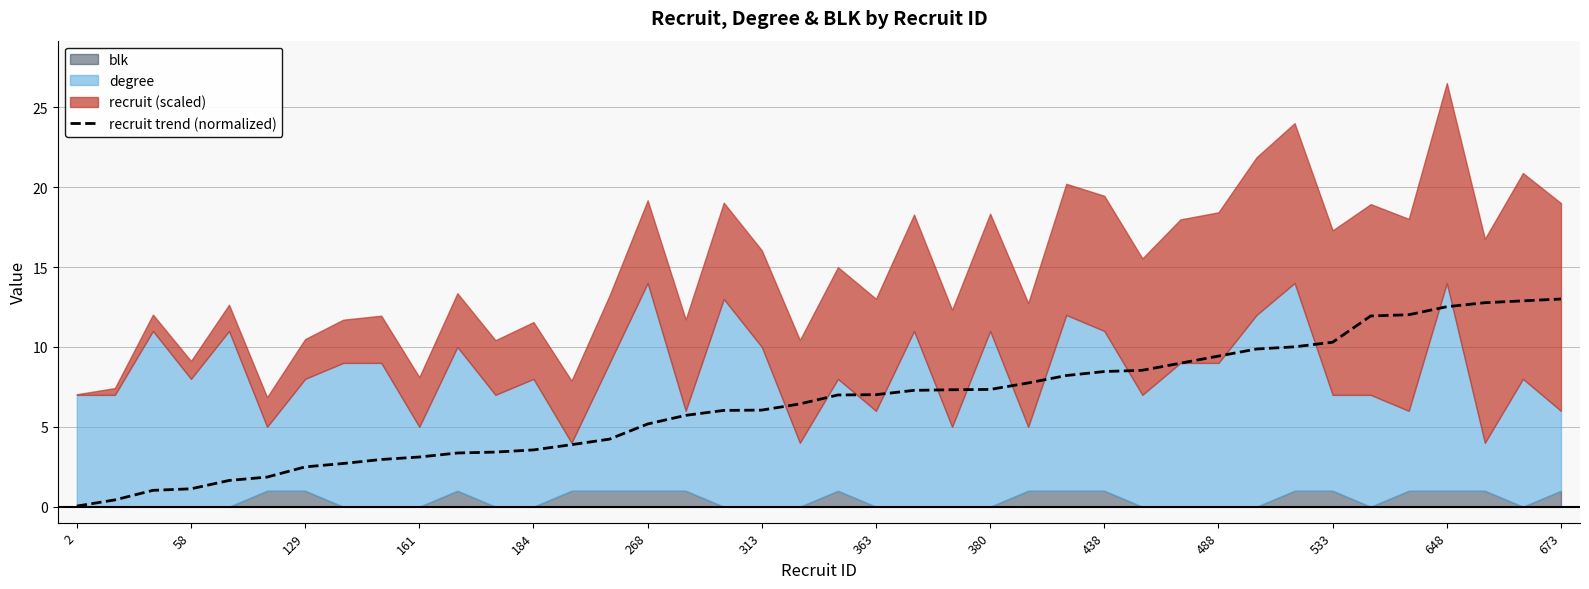

True or false: recruit trend (normalized) has a value of 9.4 at 488.

True